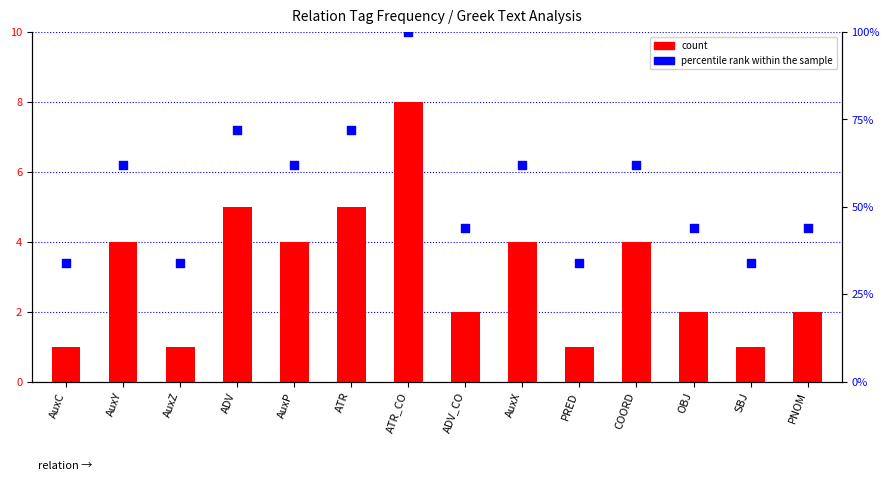

Which series has the largest Y range (max minus min)?

percentile rank within the sample